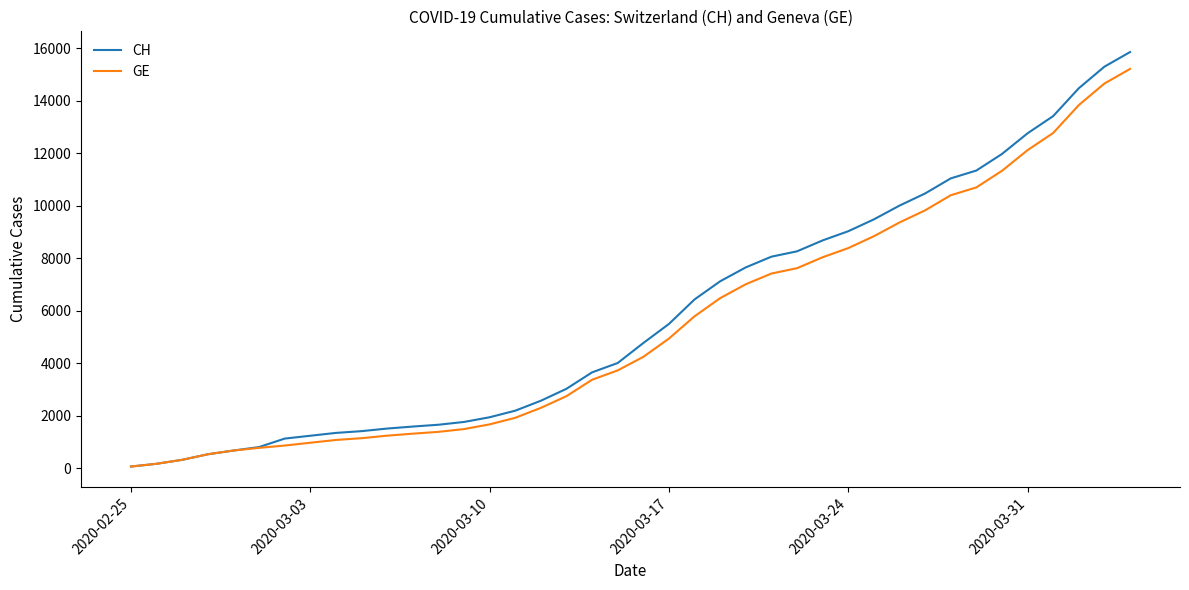

What is the maximum value for CH?

15850